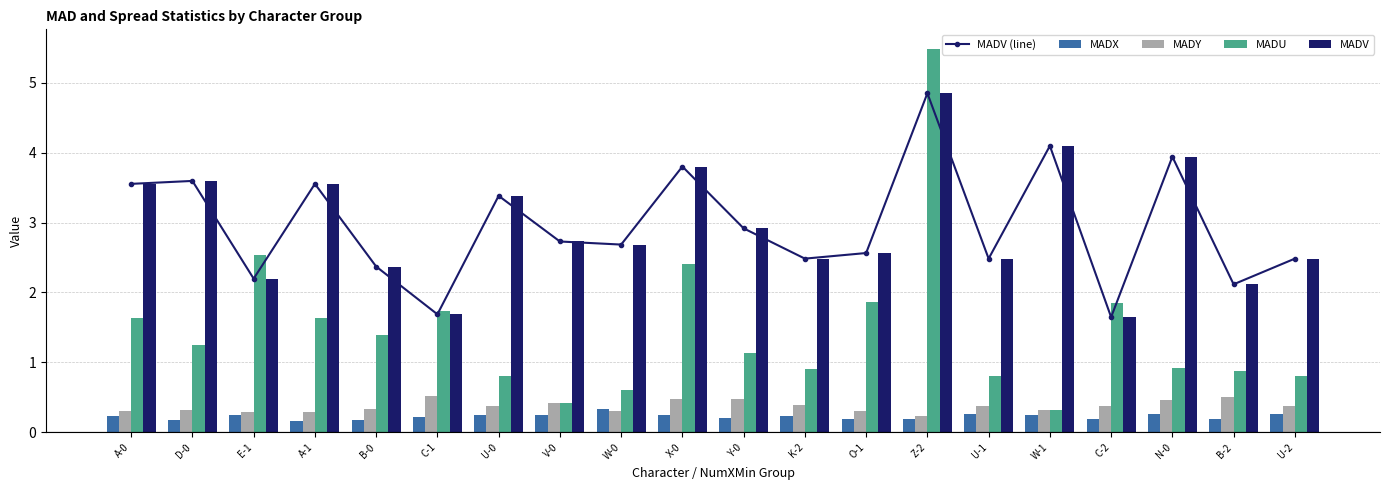

What is the difference between the maximum and minimum values in the MADY series?

0.3